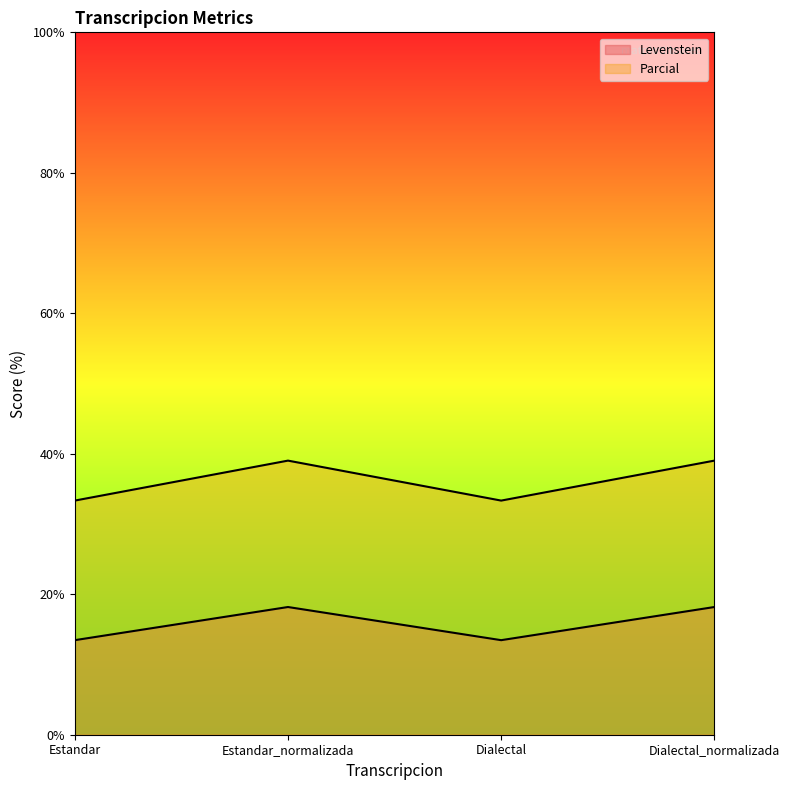

Is it true that Levenstein equals 13.5 at Estandar?

True